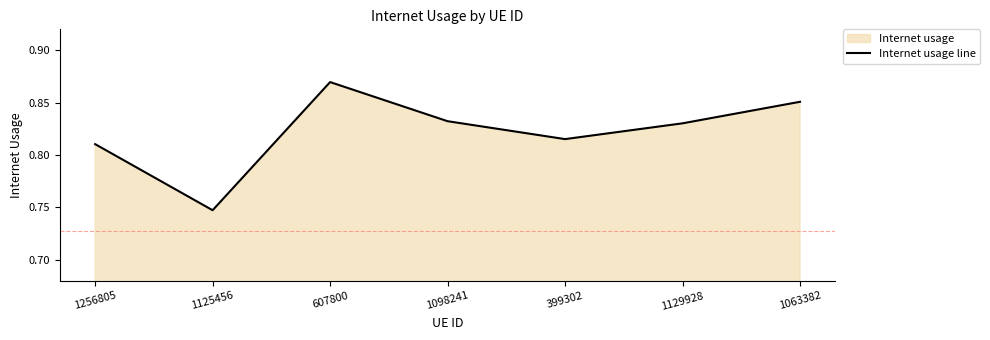

Count the values in the range 0 to 1.

7